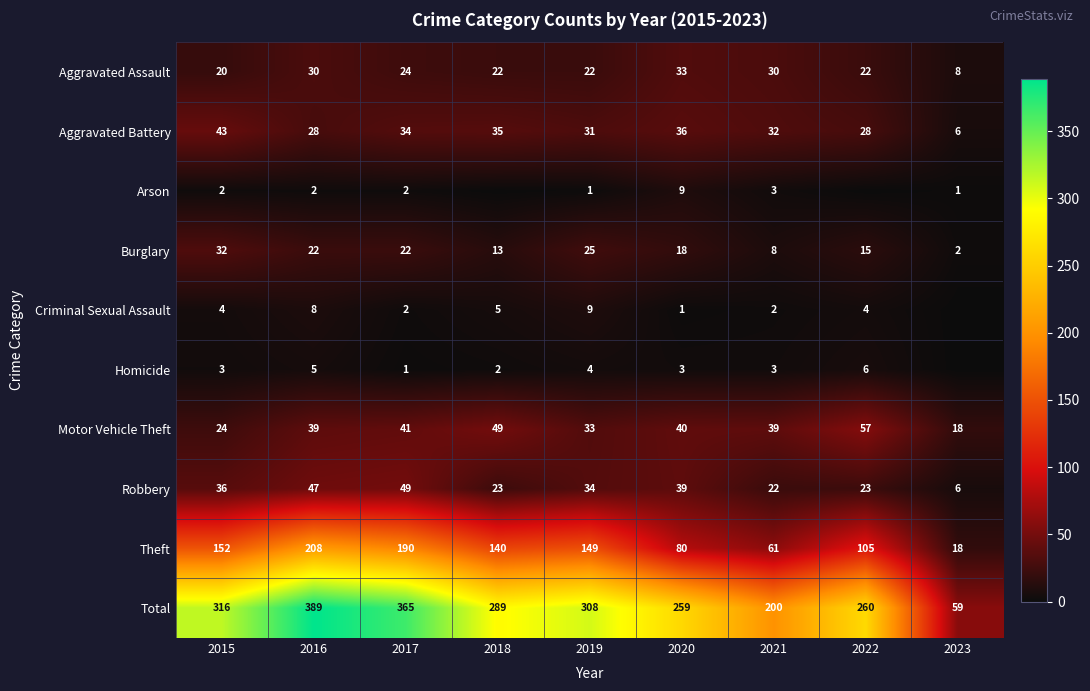

The Arson series shows 9 at 2020. True or false?

True